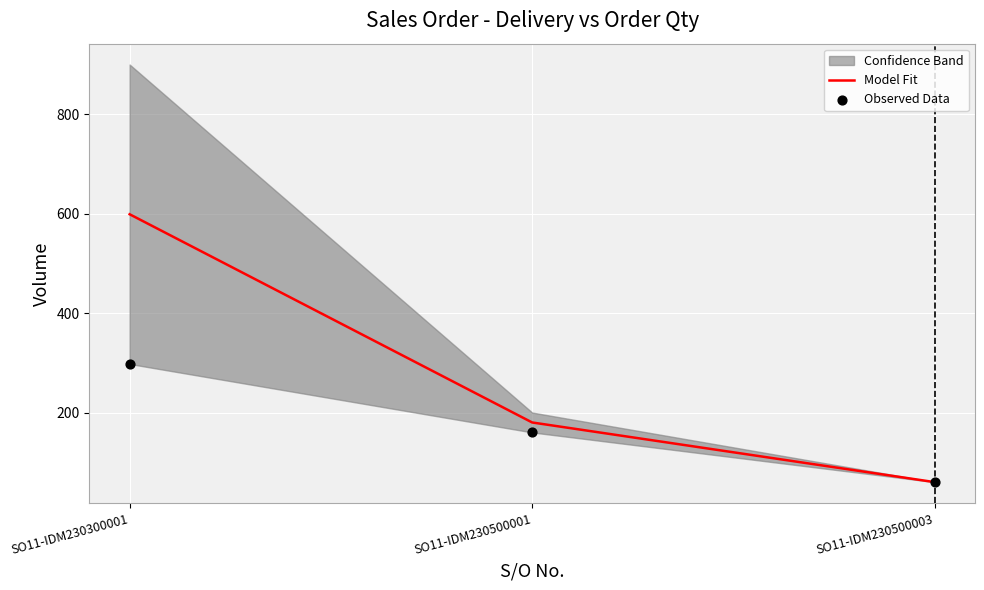

Is the value of Observed Data at SO11-IDM230500003 greater than the value of Model Fit at SO11-IDM230500003?

No